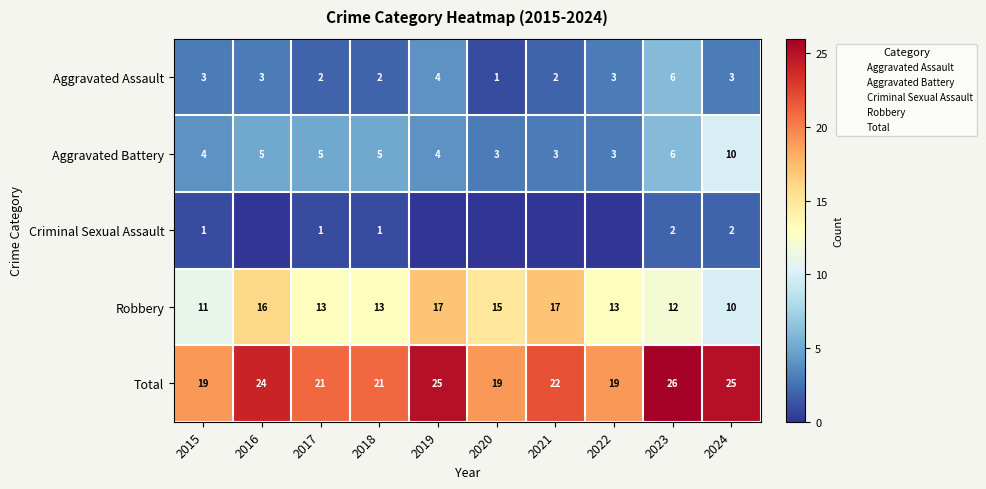

Between 2019 and 2023, which series saw the biggest shift?

Robbery